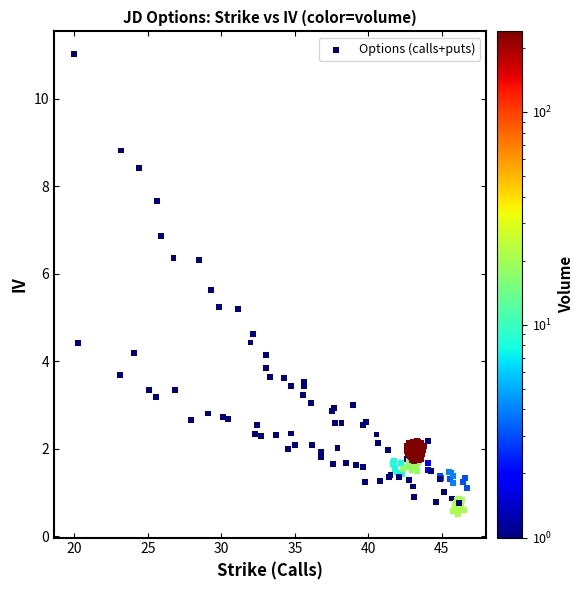

What is the range of Y values (max minus min)?

10.5